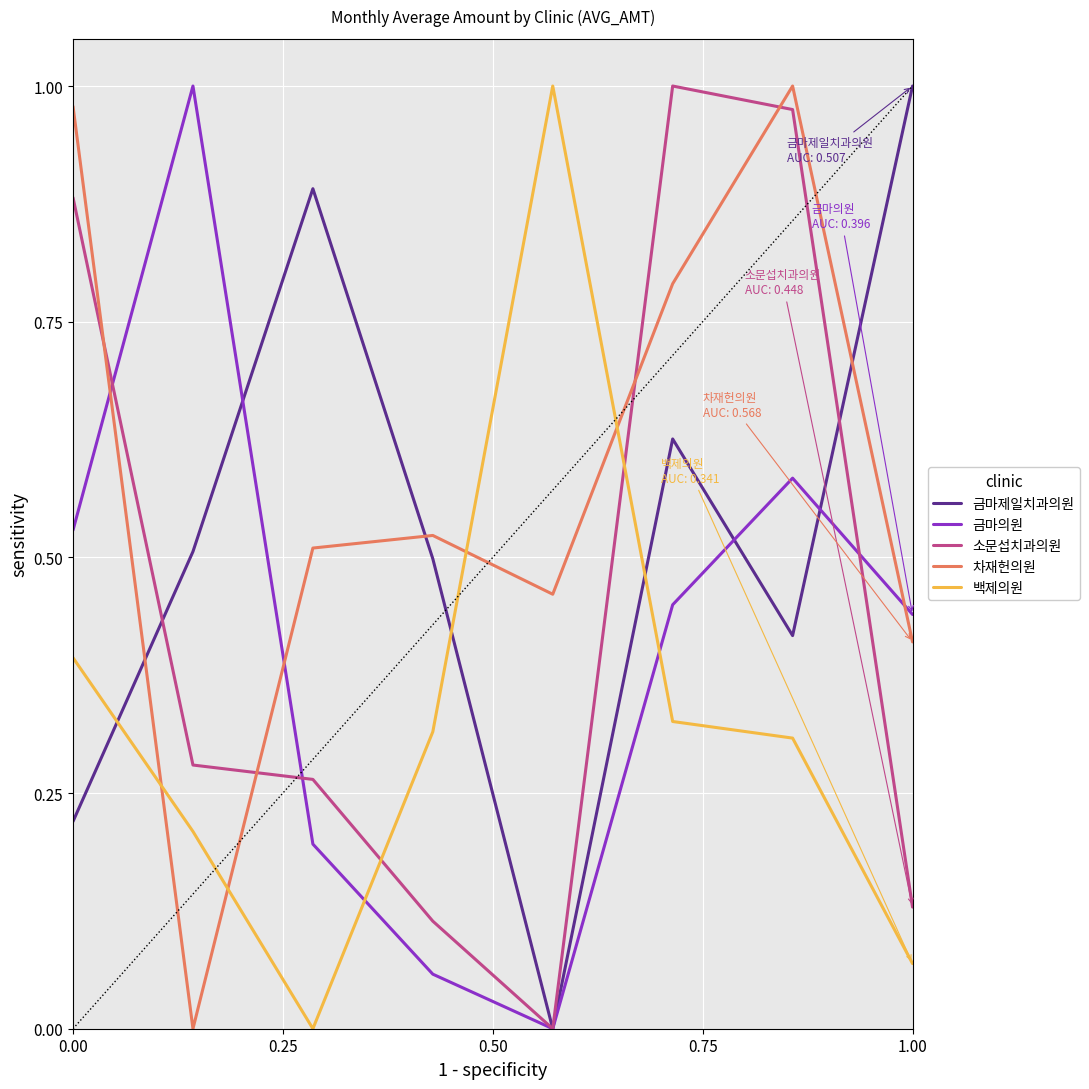

Does the chart have visible grid lines?

Yes